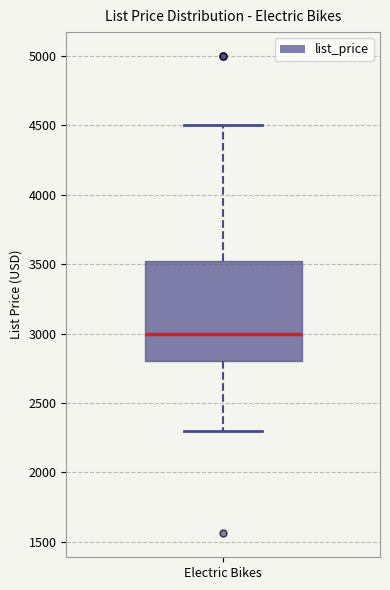

Read this box plot against the y-axis: the position of the median line, the range covered by the box, and the ends of both whiskers. The values are not printed on the chart, so give them approximately, as read against the axis.

median 3000, box 2800 to 3500, whiskers 2300 to 4500